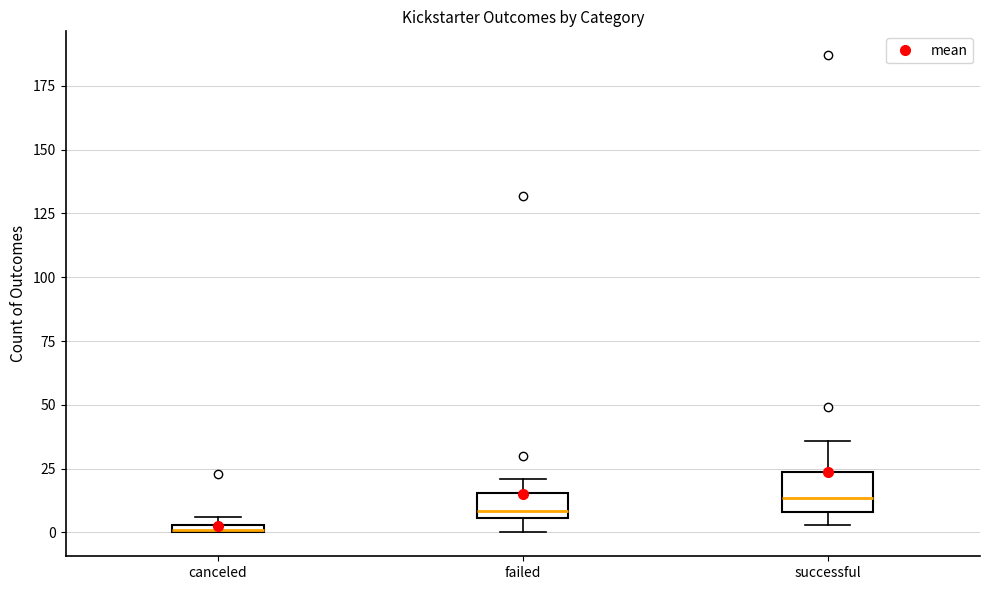

Comparing the boxes themselves (not the whiskers), which one is the tallest?

successful